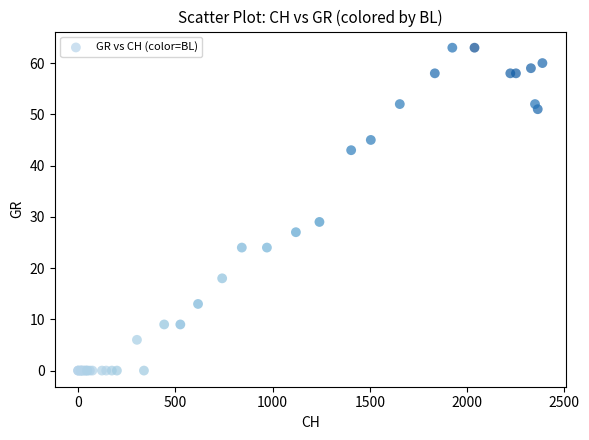

What Y value in the scatter plot is closest to 31?

29